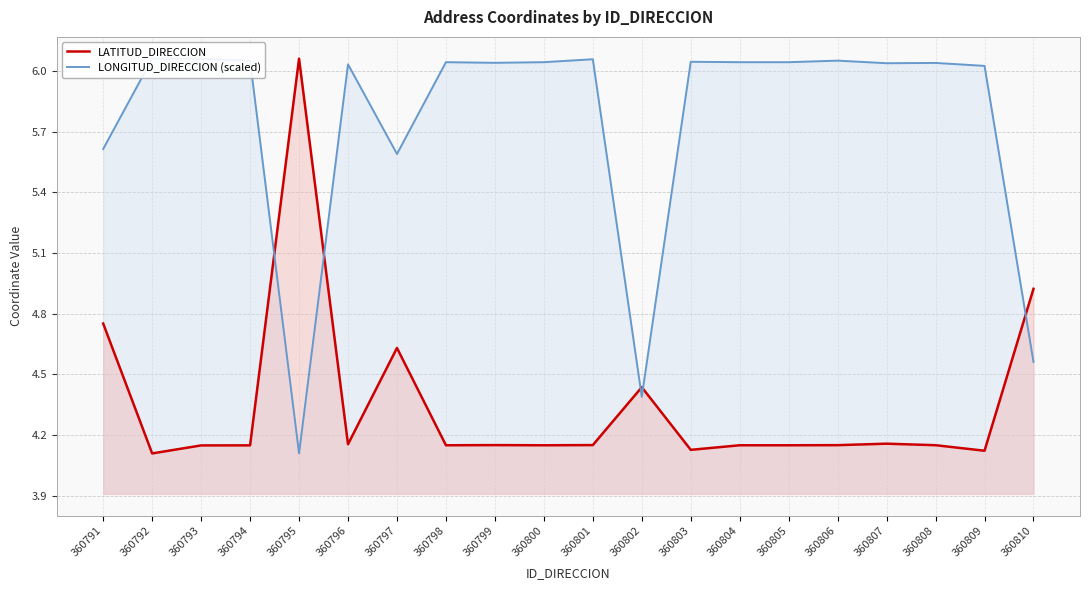

What is the average value of the LATITUD_DIRECCION series?

4.3